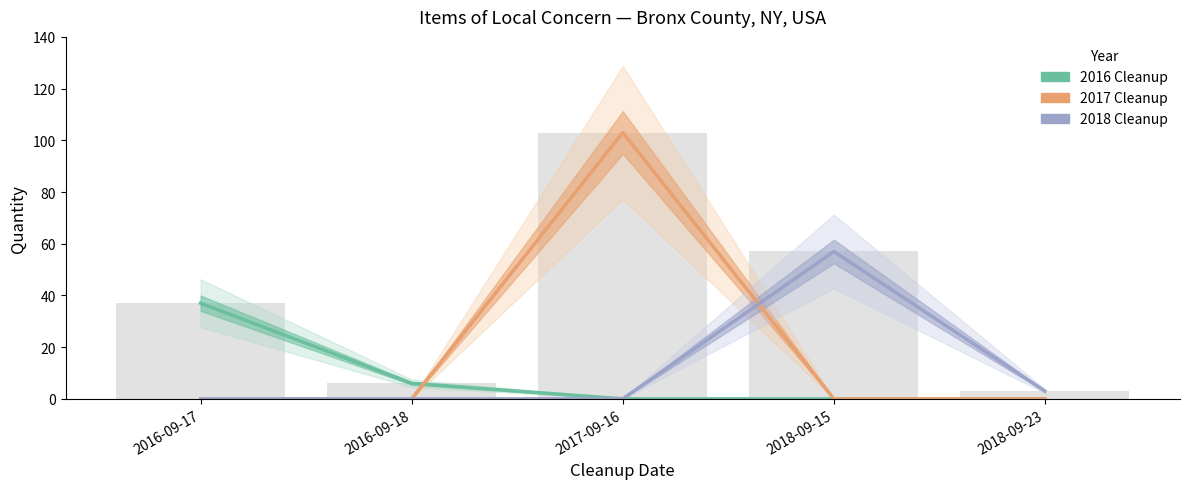

What is the average value of the 2017 Cleanup series?

21